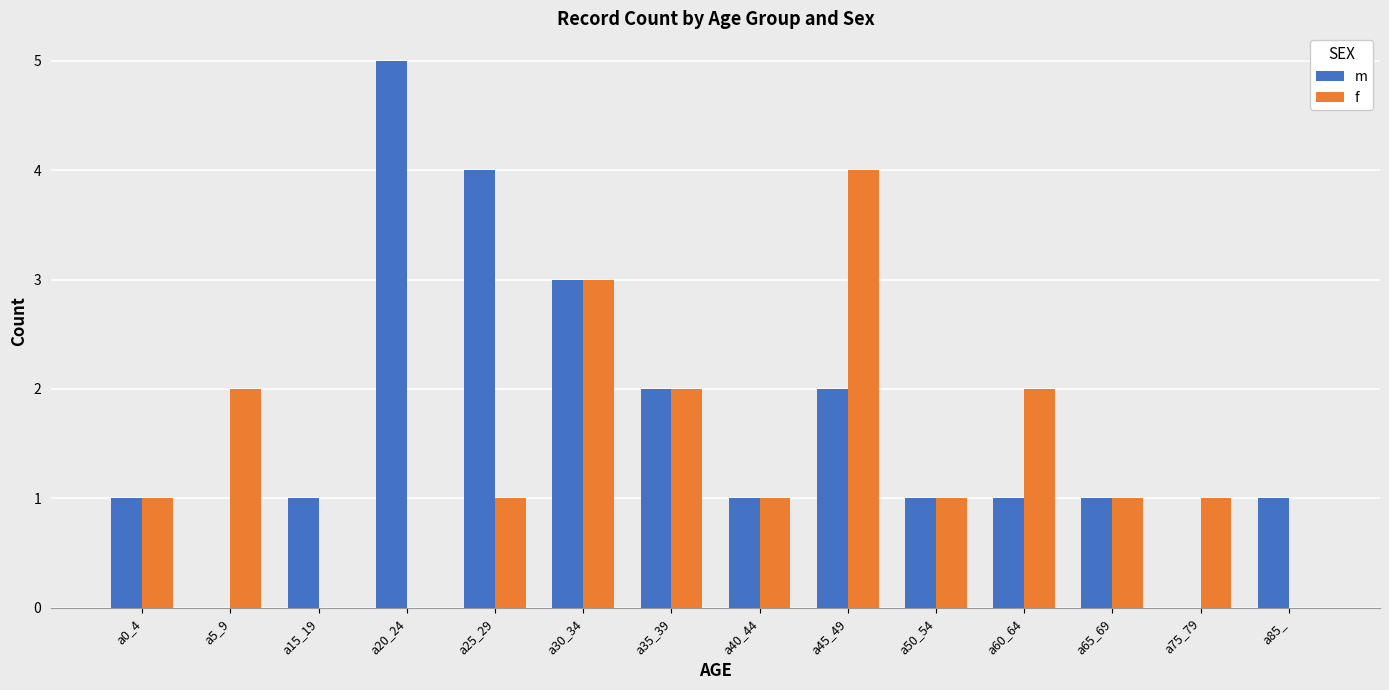

Reading left to right, what are all the values shown in this chart?

m: 1	0	1	5	4	3	2	1	2	1	1	1	0	1
f: 1	2	0	0	1	3	2	1	4	1	2	1	1	0